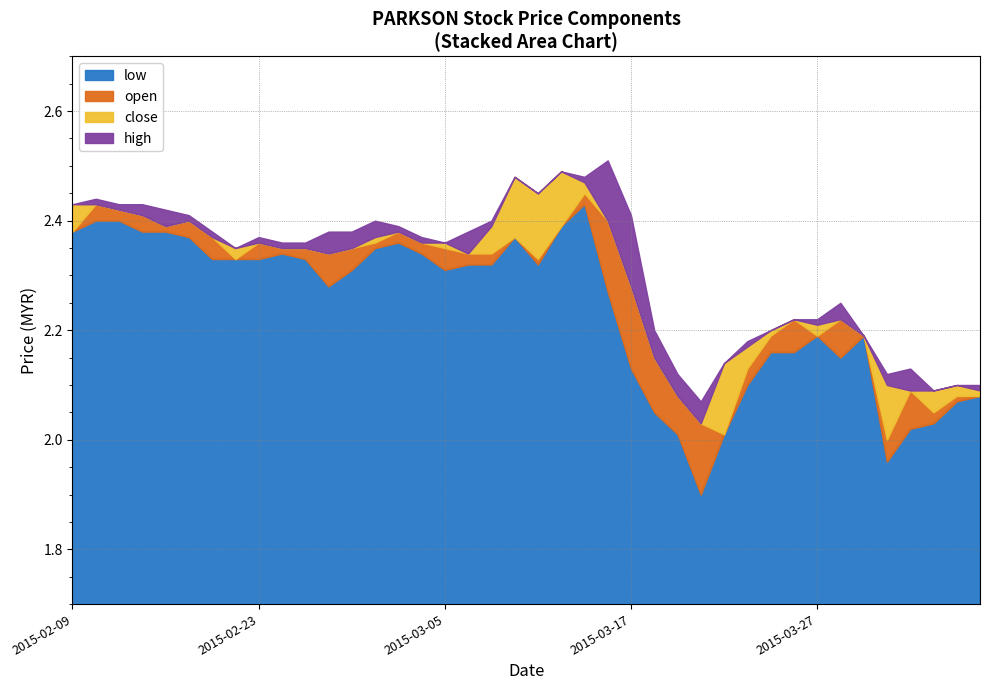

Reading right to left, what are all the values shown in this chart?

open: 2.1	2.1	2.0	2.1	2.0	2.2	2.2	2.2	2.2	2.2	2.1	2.0	2.0	2.1	2.1	2.3	2.4	2.5	2.4	2.3	2.4	2.3	2.3	2.4	2.4	2.4	2.4	2.4	2.3	2.4	2.4	2.4	2.3	2.4	2.4	2.4	2.4	2.4	2.4	2.4
low: 2.1	2.1	2.0	2.0	2.0	2.2	2.1	2.2	2.2	2.2	2.1	2.0	1.9	2.0	2.0	2.1	2.3	2.4	2.4	2.3	2.4	2.3	2.3	2.3	2.3	2.4	2.4	2.3	2.3	2.3	2.3	2.3	2.3	2.3	2.4	2.4	2.4	2.4	2.4	2.4
close: 2.1	2.1	2.1	2.1	2.1	2.2	2.2	2.2	2.2	2.2	2.2	2.1	2.0	2.0	2.1	2.1	2.3	2.5	2.5	2.5	2.5	2.4	2.3	2.4	2.4	2.4	2.4	2.4	2.3	2.3	2.4	2.4	2.4	2.4	2.4	2.4	2.4	2.4	2.4	2.4
high: 2.1	2.1	2.1	2.1	2.1	2.2	2.2	2.2	2.2	2.2	2.2	2.1	2.0	2.1	2.1	2.3	2.4	2.5	2.5	2.5	2.5	2.4	2.4	2.4	2.4	2.4	2.4	2.4	2.3	2.4	2.4	2.4	2.4	2.4	2.4	2.4	2.4	2.4	2.4	2.4